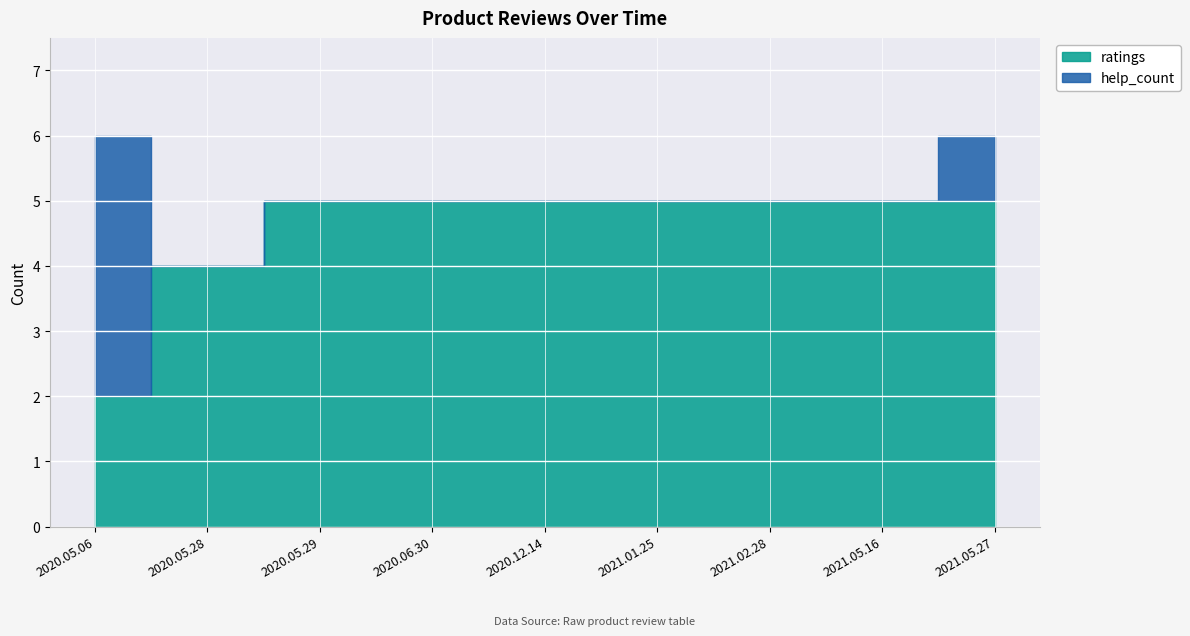

Reading left to right, transcribe all the data shown in this chart.

ratings: 2020.05.06=2	2020.05.28=4	2020.05.29=5	2020.06.30=5	2020.12.14=5	2021.01.25=5	2021.02.28=5	2021.05.16=5	2021.05.27=5
help_count: 2020.05.06=4	2020.05.28=0	2020.05.29=0	2020.06.30=0	2020.12.14=0	2021.01.25=0	2021.02.28=0	2021.05.16=0	2021.05.27=1